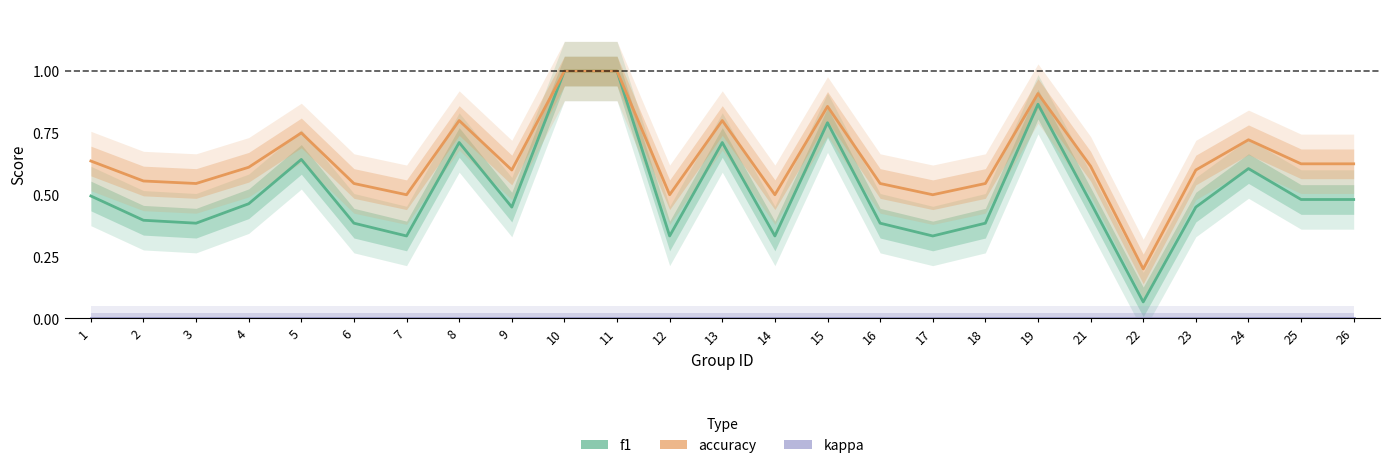

Is it true that accuracy equals 0.3 at 8?

False